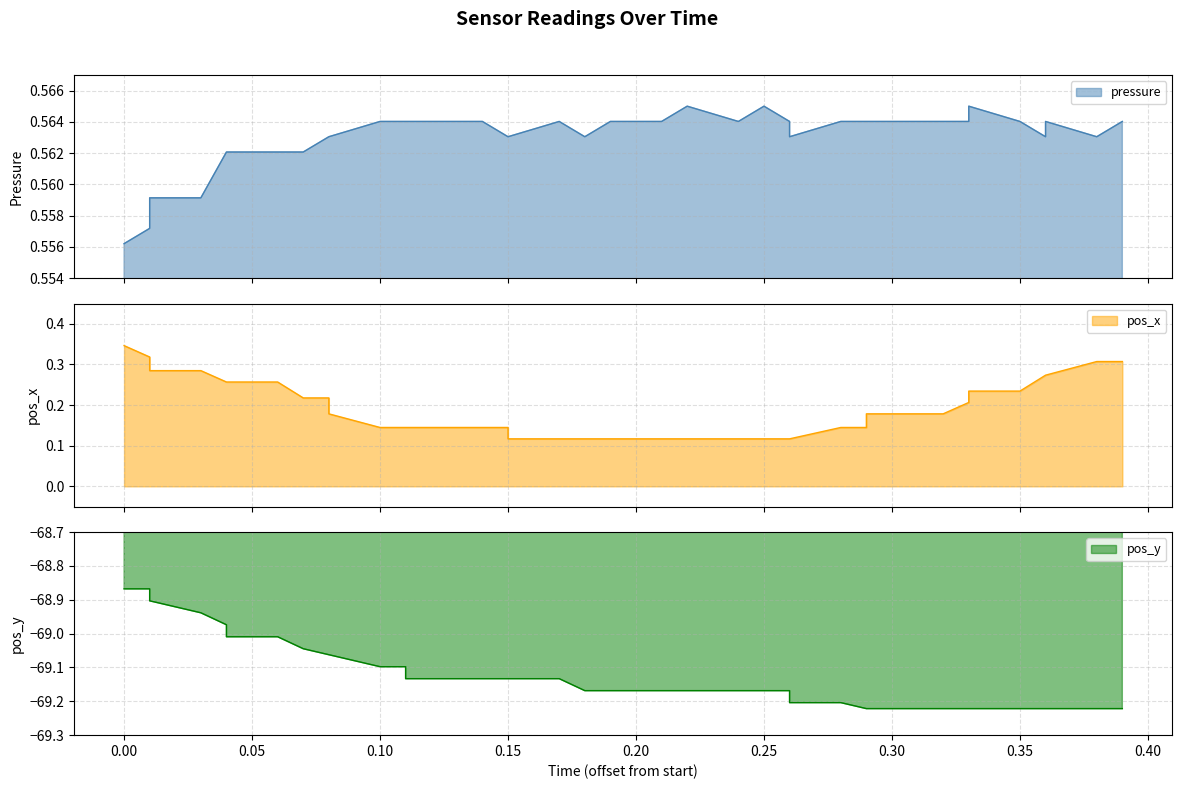

How many data points in pos_y are above -69?

5